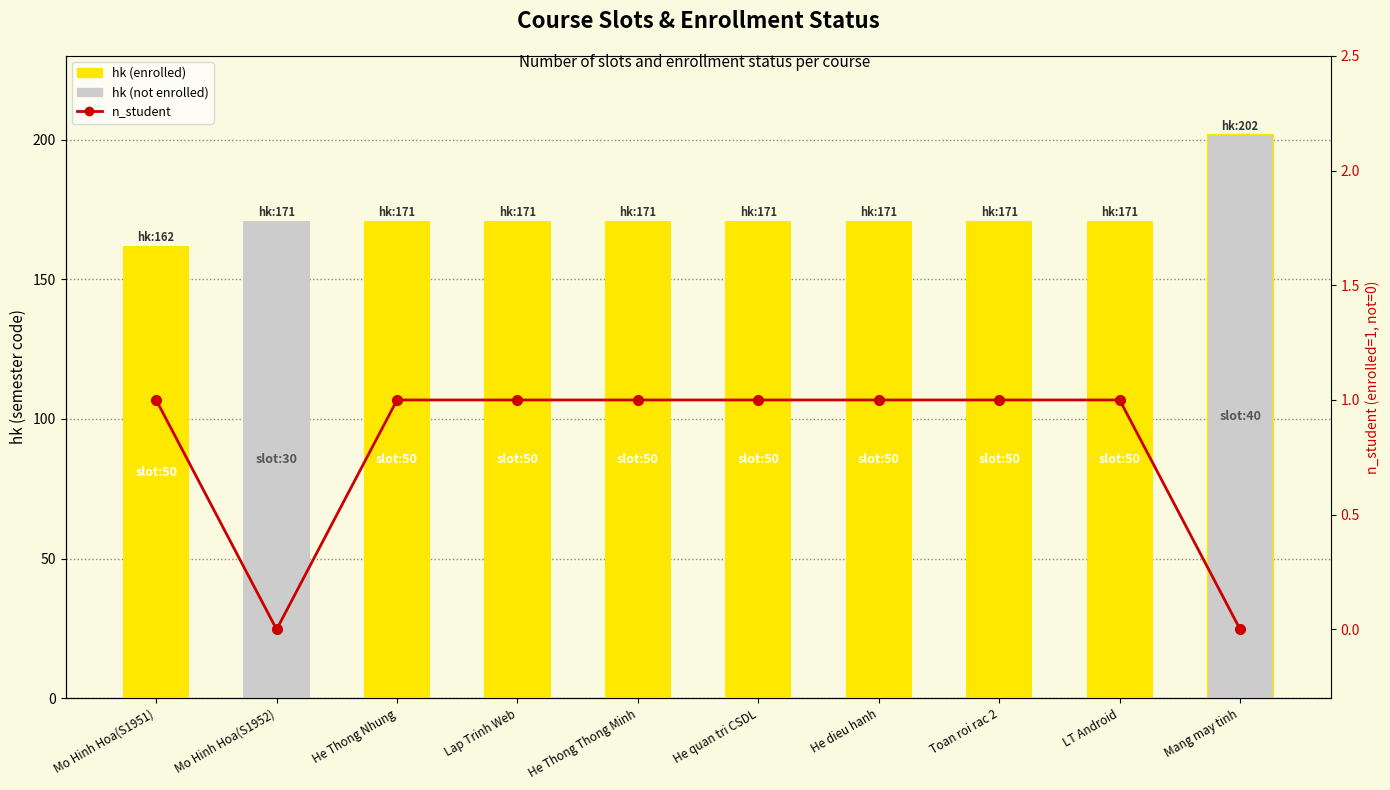

List the labels in order of hk value, smallest first.

Mo Hinh Hoa(S1951), Mo Hinh Hoa(S1952), He Thong Nhung, Lap Trinh Web, He Thong Thong Minh, He quan tri CSDL, He dieu hanh, Toan roi rac 2, LT Android, Mang may tinh